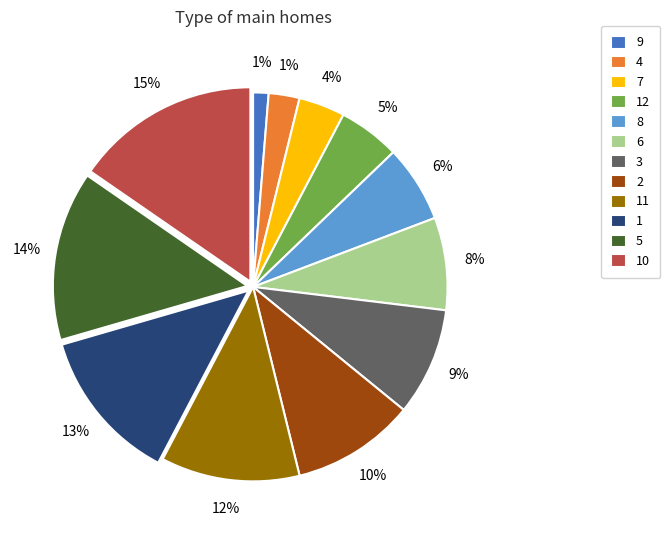

To the nearest percent, what portion does 2 represent?

10%